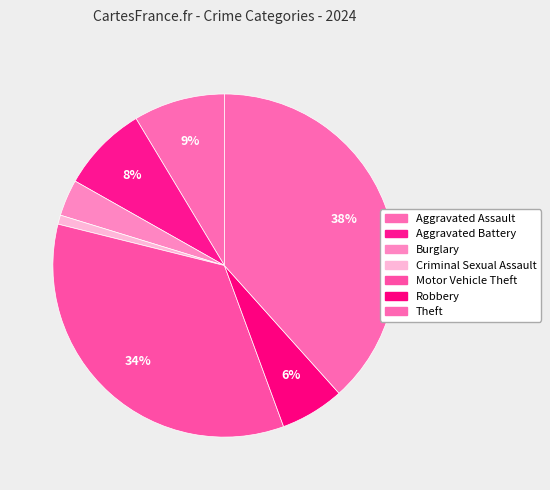

Rank the categories by value from lowest to highest.

Criminal Sexual Assault, Burglary, Robbery, Aggravated Battery, Aggravated Assault, Motor Vehicle Theft, Theft